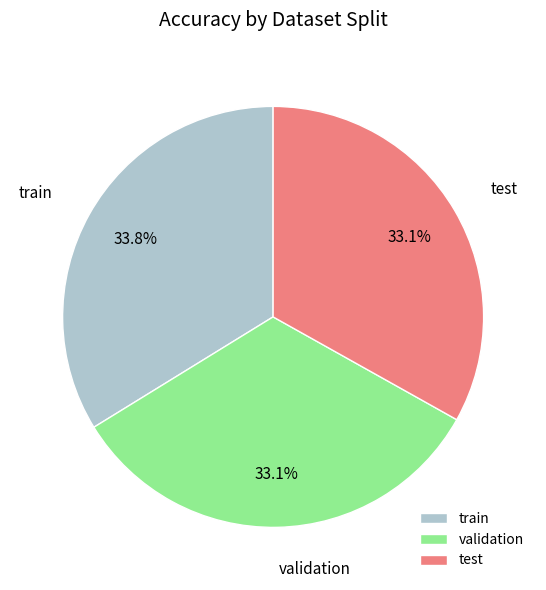

Do test and train together represent more than half of the pie?

Yes